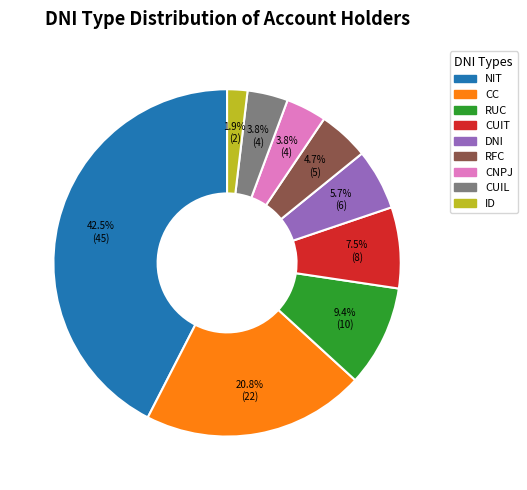

Approximately how many times larger is the value at CUIT compared to CUIL?

2.0